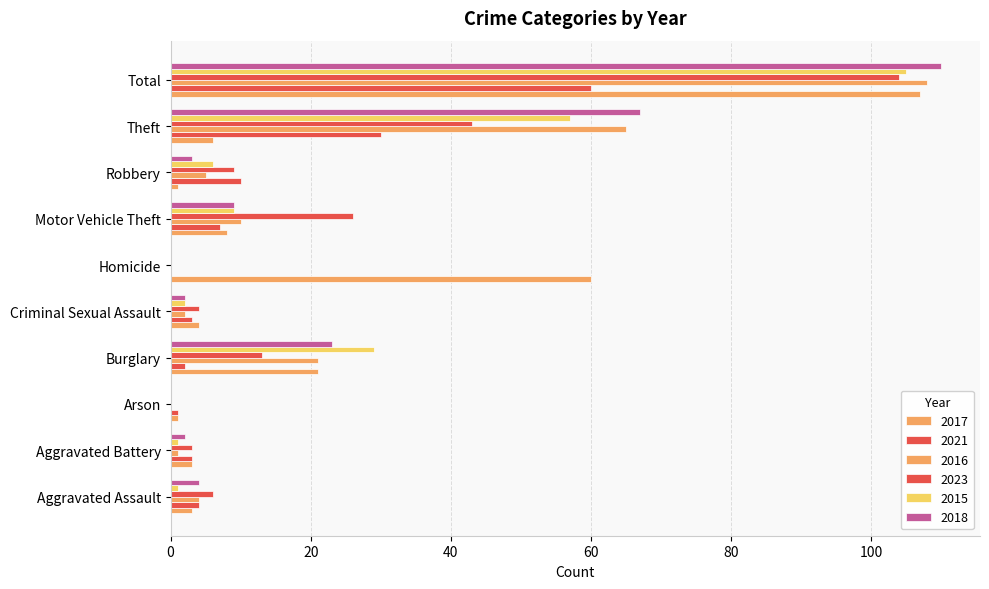

Reading right to left, list all the values displayed in this chart.

2017: Total=107	Theft=6	Robbery=1	Motor Vehicle Theft=8	Homicide=60	Criminal Sexual Assault=4	Burglary=21	Arson=1	Aggravated Battery=3	Aggravated Assault=3
2021: Total=60	Theft=30	Robbery=10	Motor Vehicle Theft=7	Homicide=0	Criminal Sexual Assault=3	Burglary=2	Arson=1	Aggravated Battery=3	Aggravated Assault=4
2016: Total=108	Theft=65	Robbery=5	Motor Vehicle Theft=10	Homicide=0	Criminal Sexual Assault=2	Burglary=21	Arson=0	Aggravated Battery=1	Aggravated Assault=4
2023: Total=104	Theft=43	Robbery=9	Motor Vehicle Theft=26	Homicide=0	Criminal Sexual Assault=4	Burglary=13	Arson=0	Aggravated Battery=3	Aggravated Assault=6
2015: Total=105	Theft=57	Robbery=6	Motor Vehicle Theft=9	Homicide=0	Criminal Sexual Assault=2	Burglary=29	Arson=0	Aggravated Battery=1	Aggravated Assault=1
2018: Total=110	Theft=67	Robbery=3	Motor Vehicle Theft=9	Homicide=0	Criminal Sexual Assault=2	Burglary=23	Arson=0	Aggravated Battery=2	Aggravated Assault=4